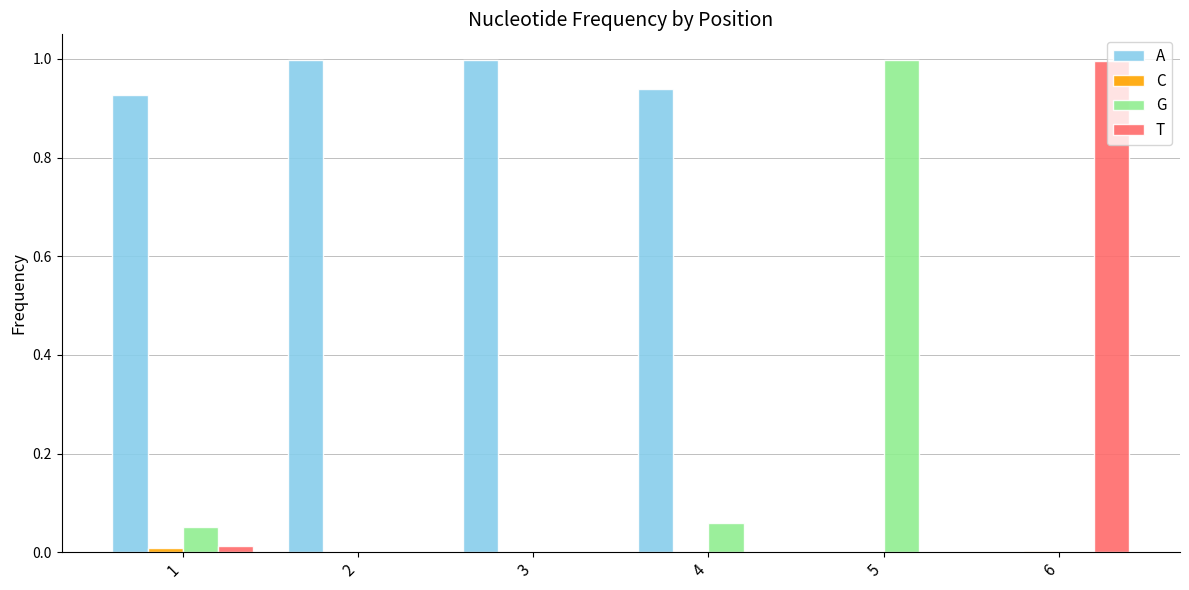

Which category has the highest value in the G series?

5